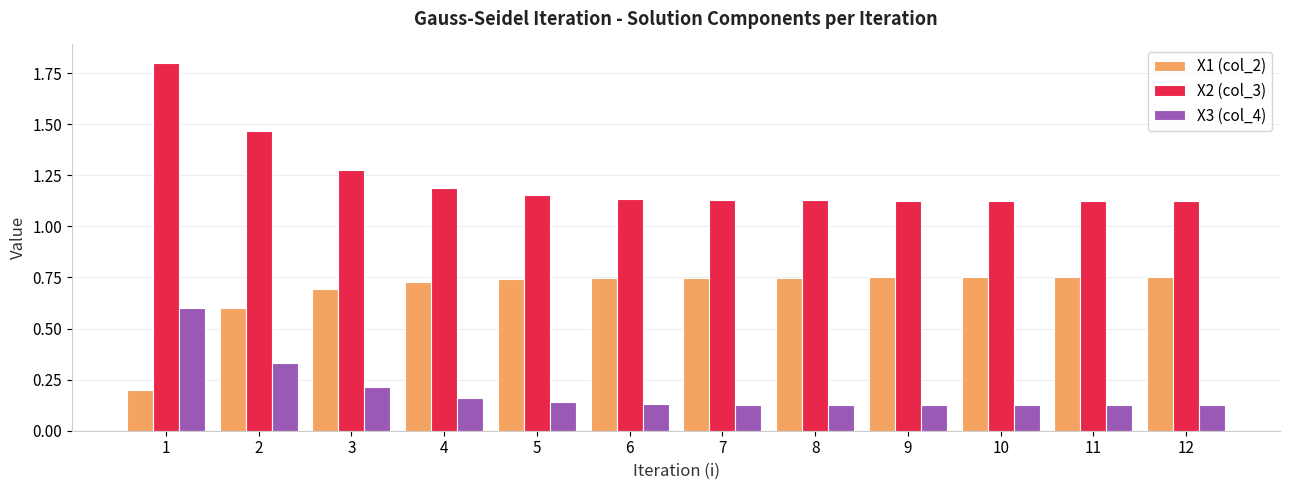

How many bars are there in each group?

3